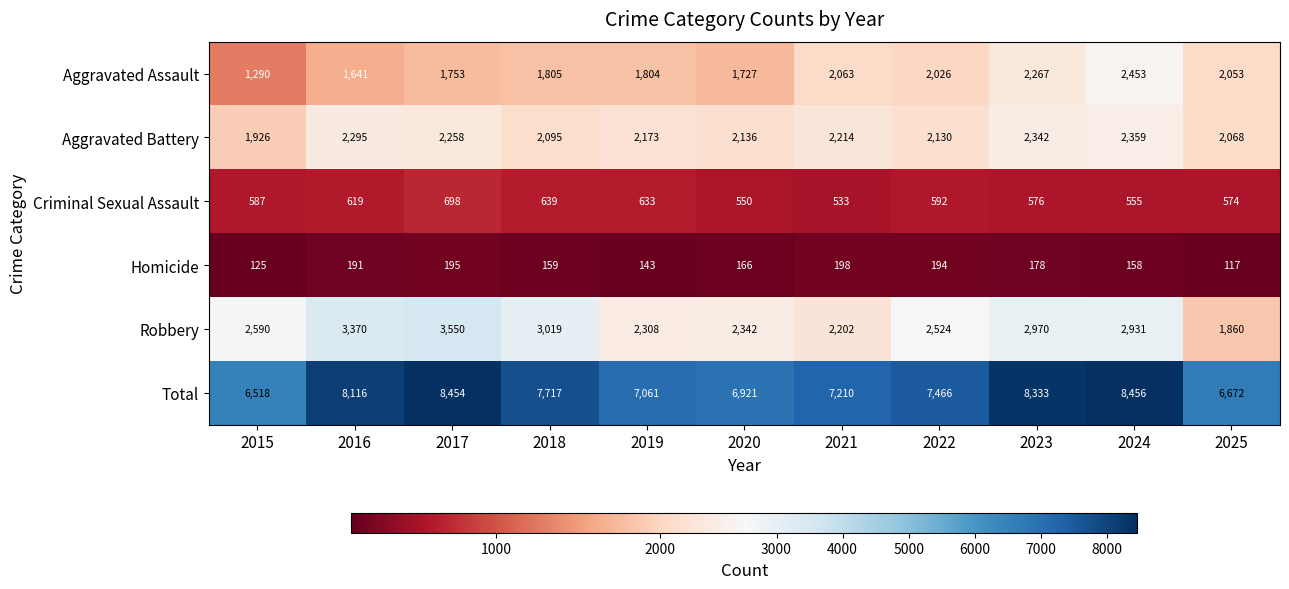

At which category is the sum across all series the highest?

2024